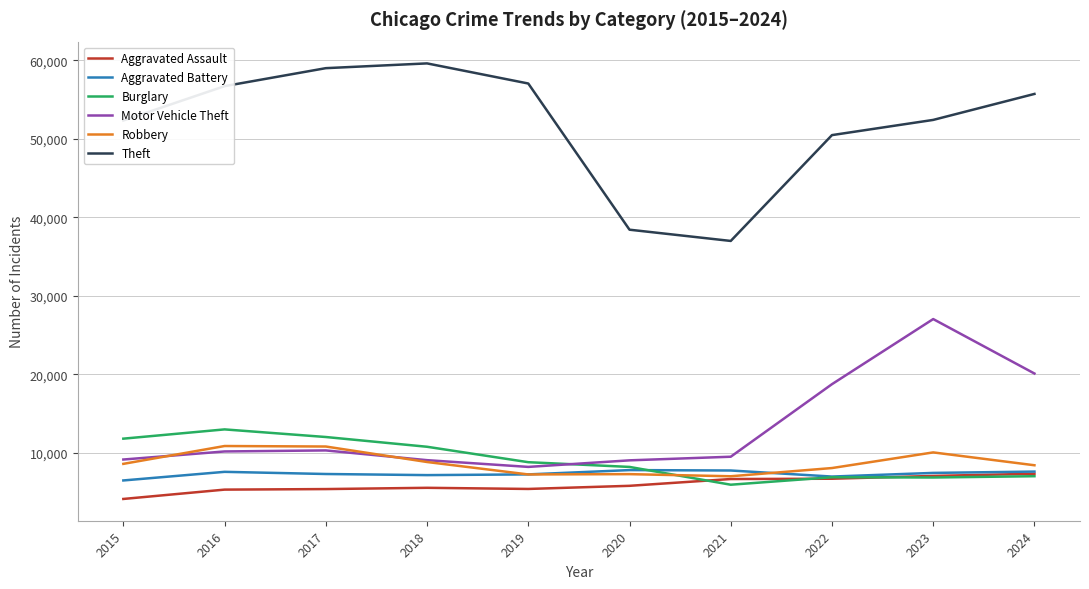

True or false: Burglary has a value of 6285 at 2018.

False